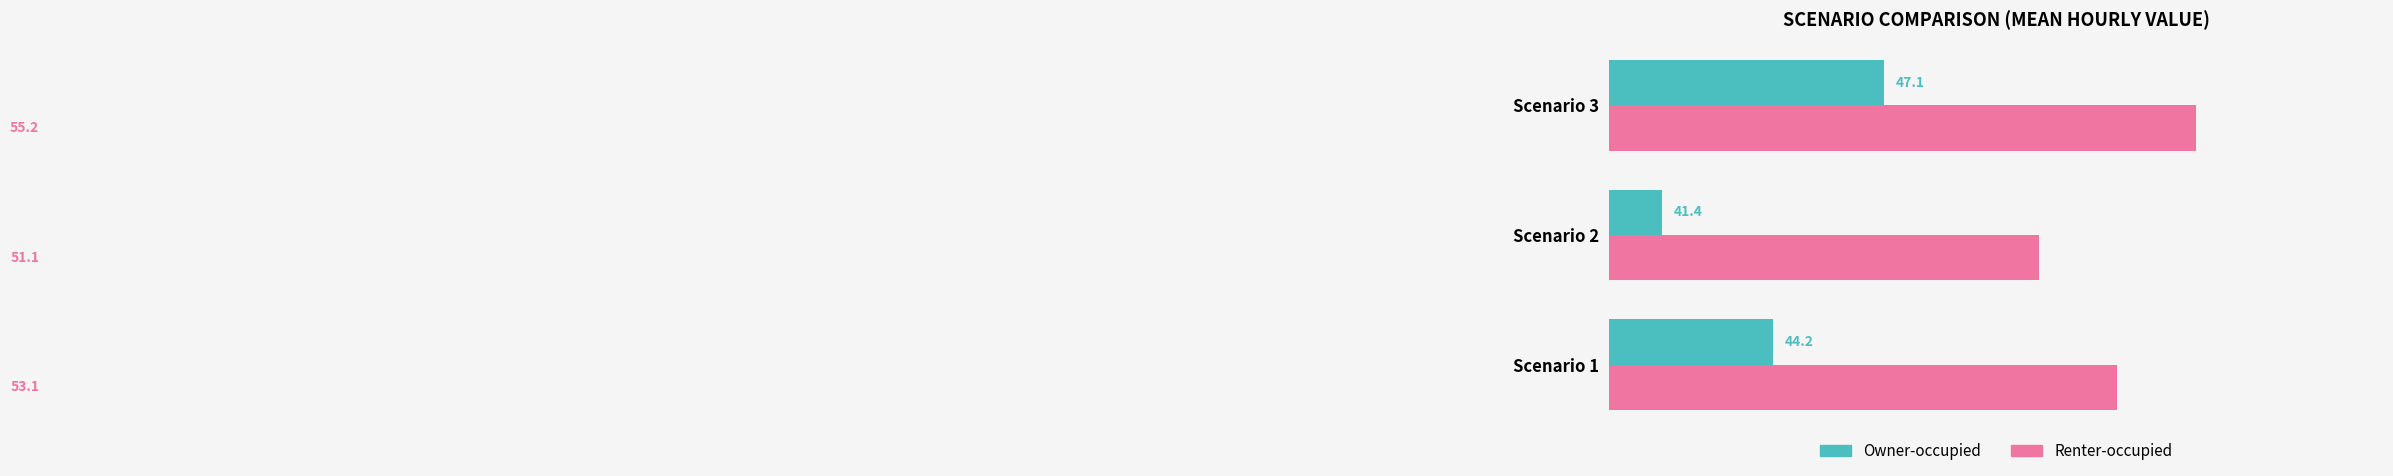

What is the average value of the Owner-occupied series?

44.2